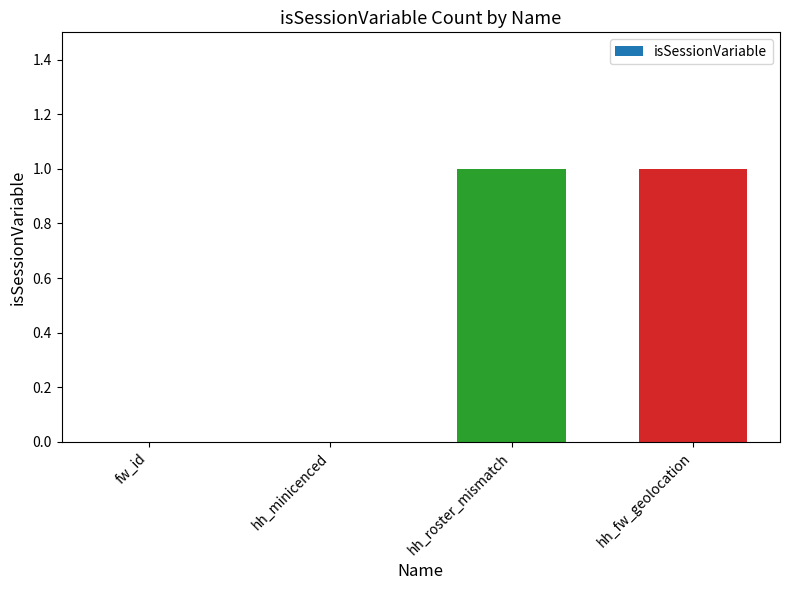

The chart shows a value of 0 at fw_id. True or false?

True